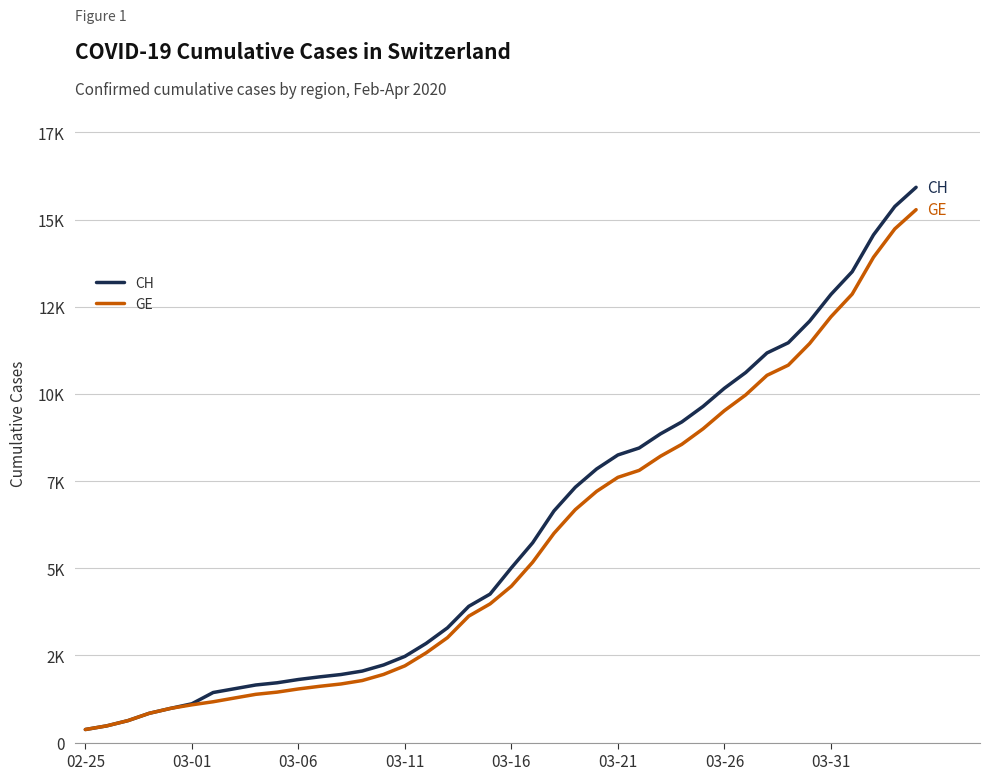

Does the chart display data point markers on the line(s)?

No